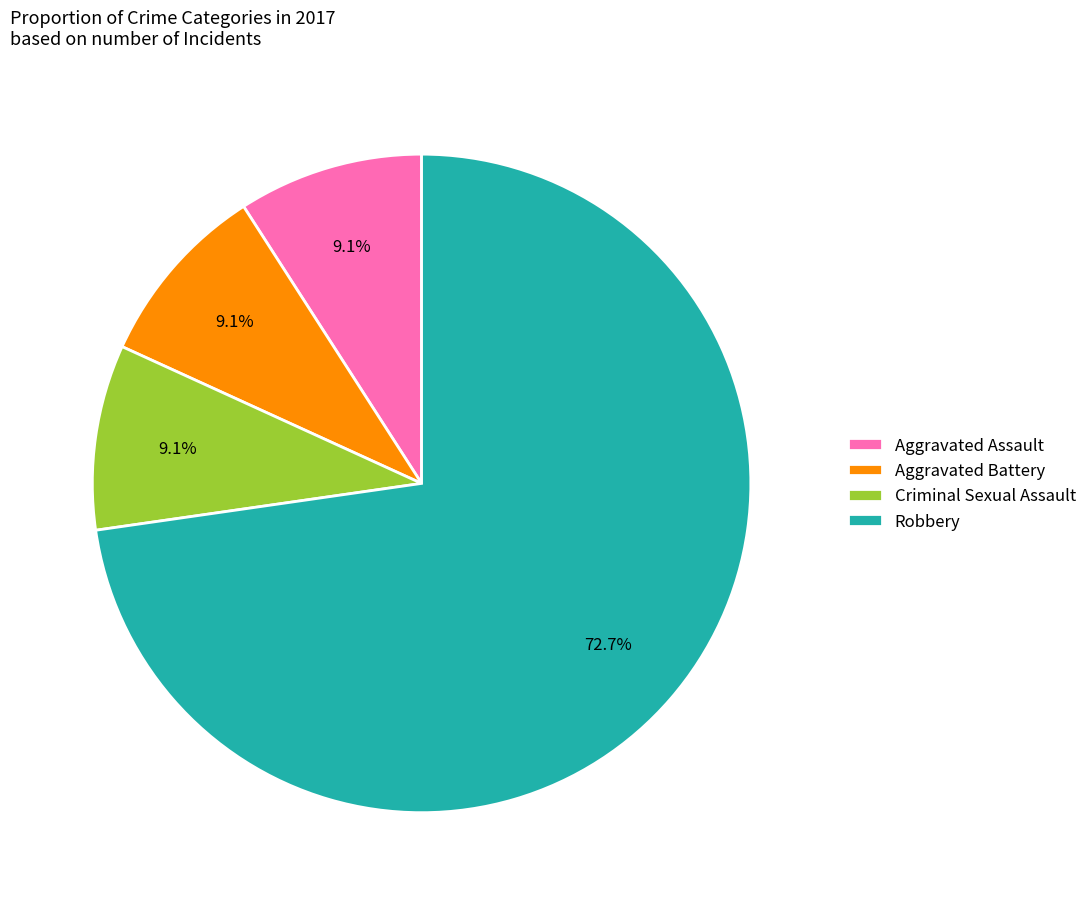

What is the largest slice in the pie chart?

Robbery